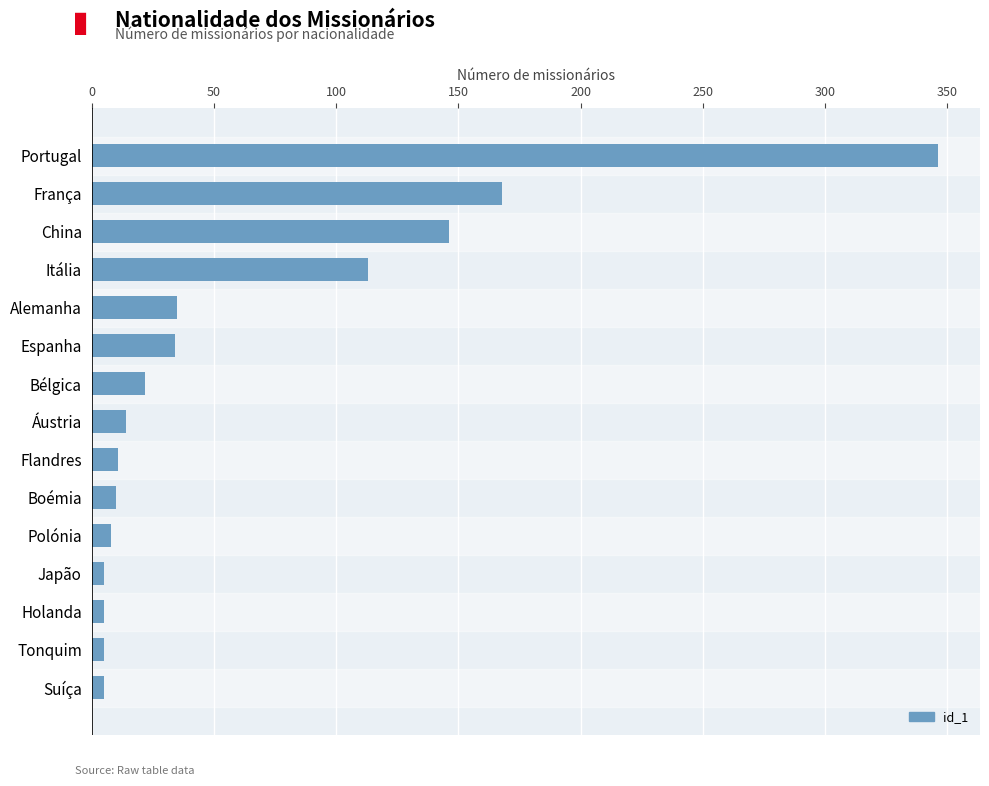

What is the average value?

62